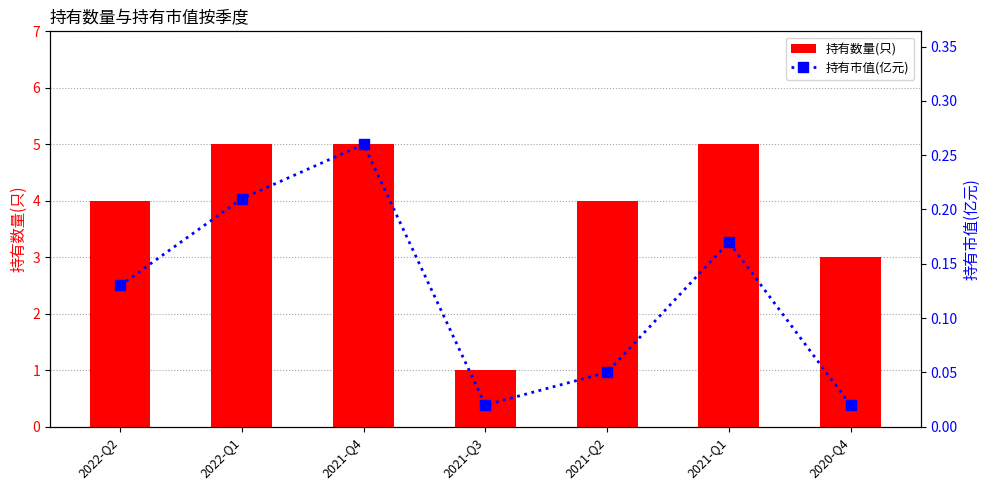

What is the total value across all series at 2021-Q1?

5.2